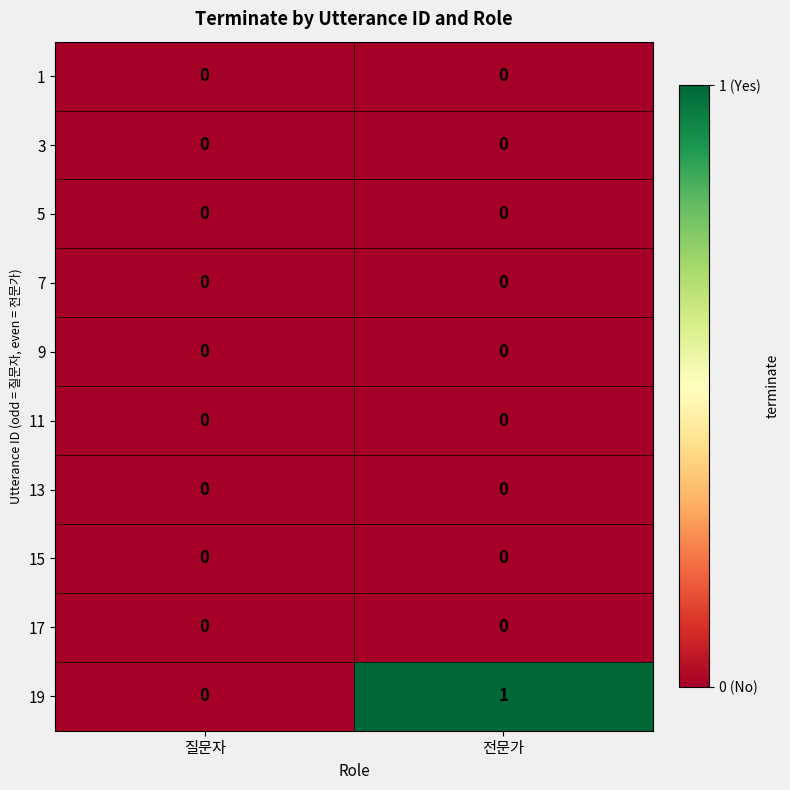

Rank the categories by 19 value from lowest to highest.

질문자, 전문가